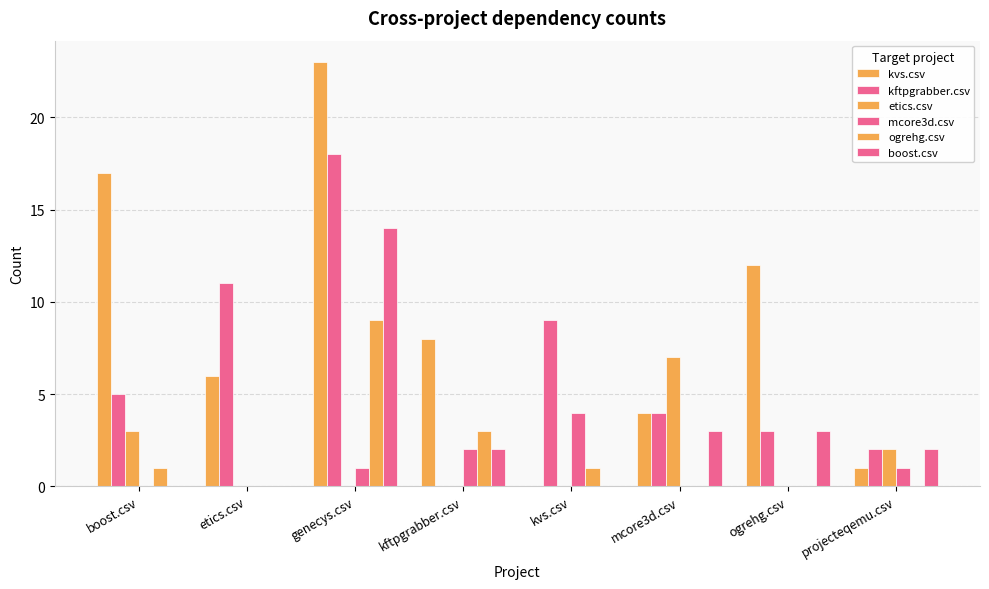

What is the value of the kftpgrabber.csv bar at the 7th from the left?

3